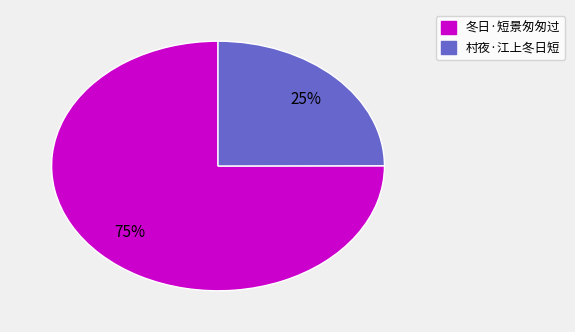

To the nearest percent, what portion does 冬日·短景匆匆过 represent?

75%